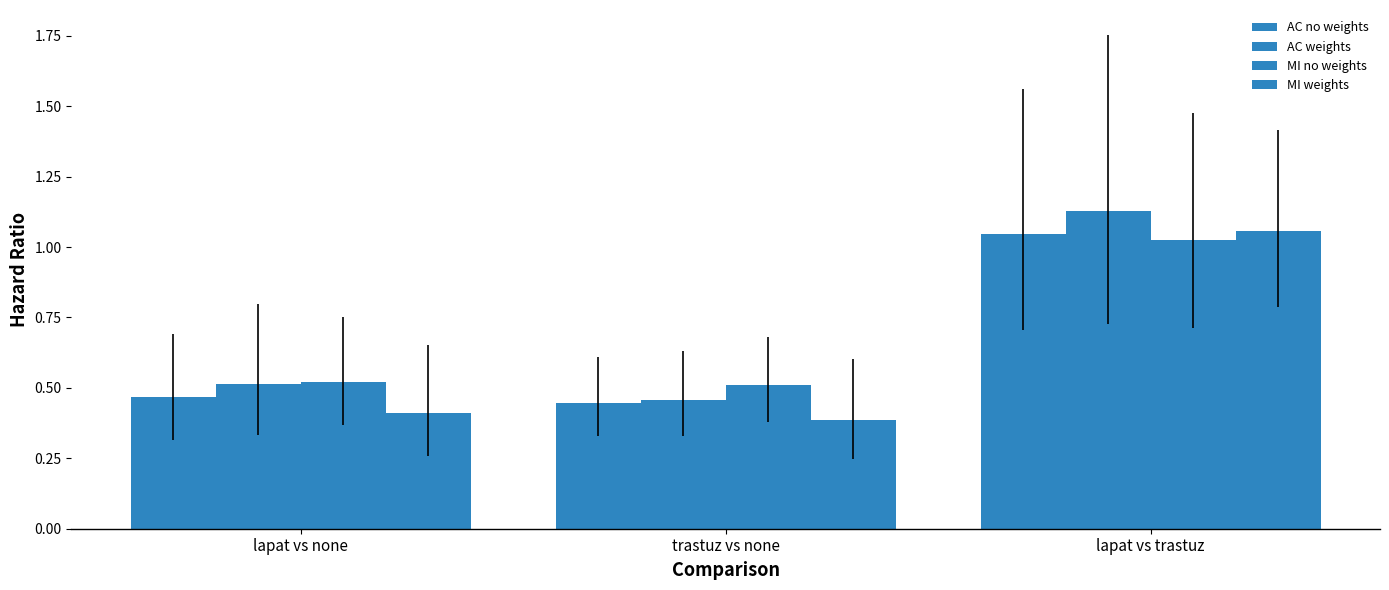

At which label is AC no weights closest to 0?

trastuz vs none